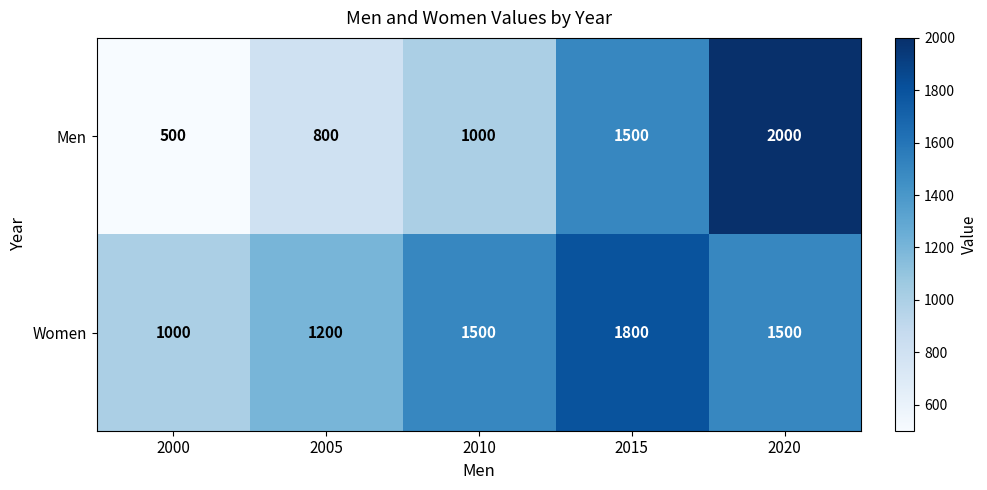

At how many categories does at least one series exceed 766?

5